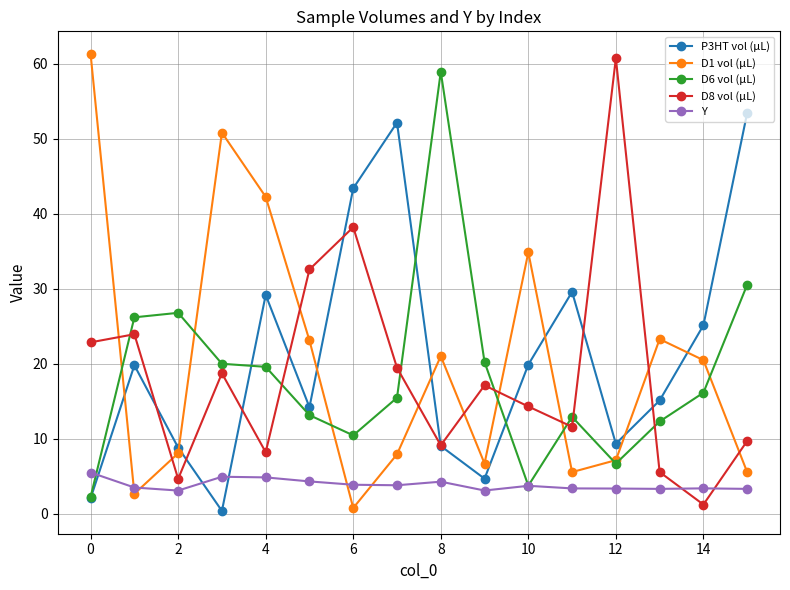

What is the maximum value shown in the chart?

61.3